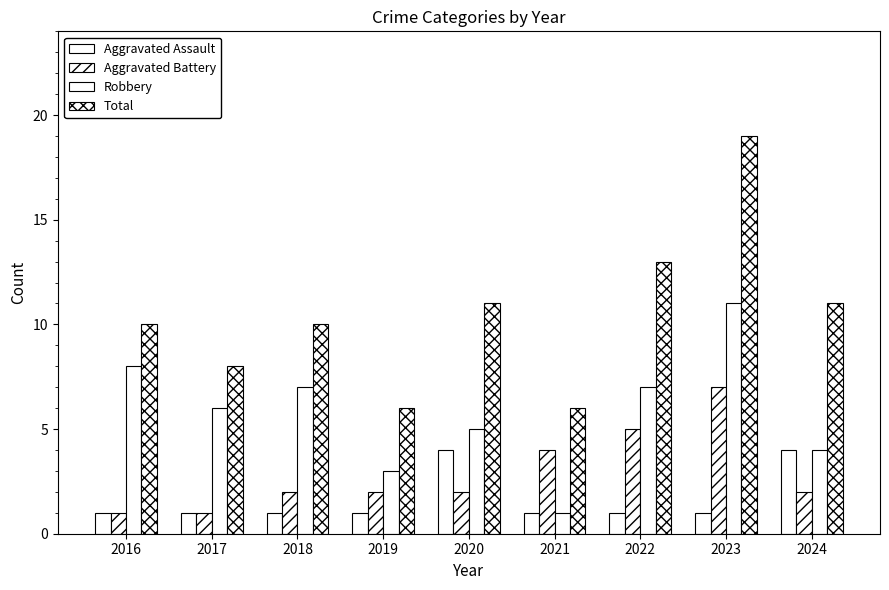

What is the approximate value of Total at 2017, to the nearest 10?

10